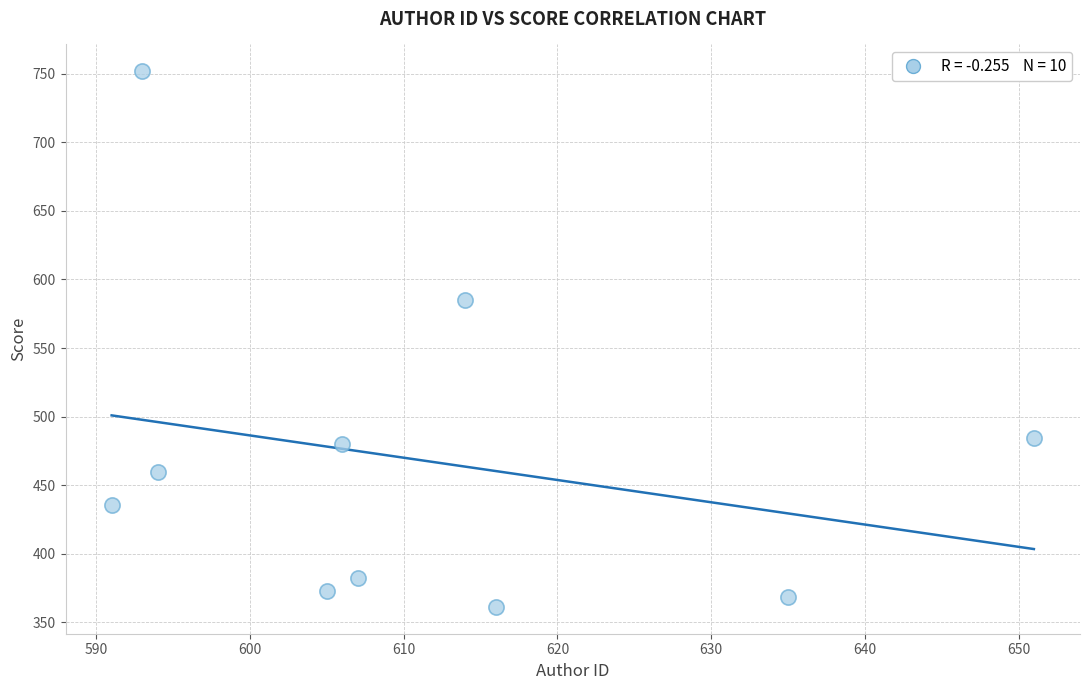

What Y value in the scatter plot is closest to 556?

585.4